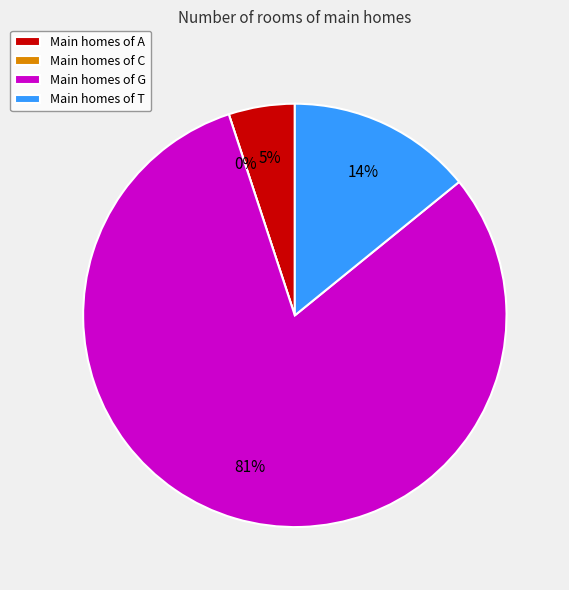

Combined, what portion of the pie is G and T?

94.9%